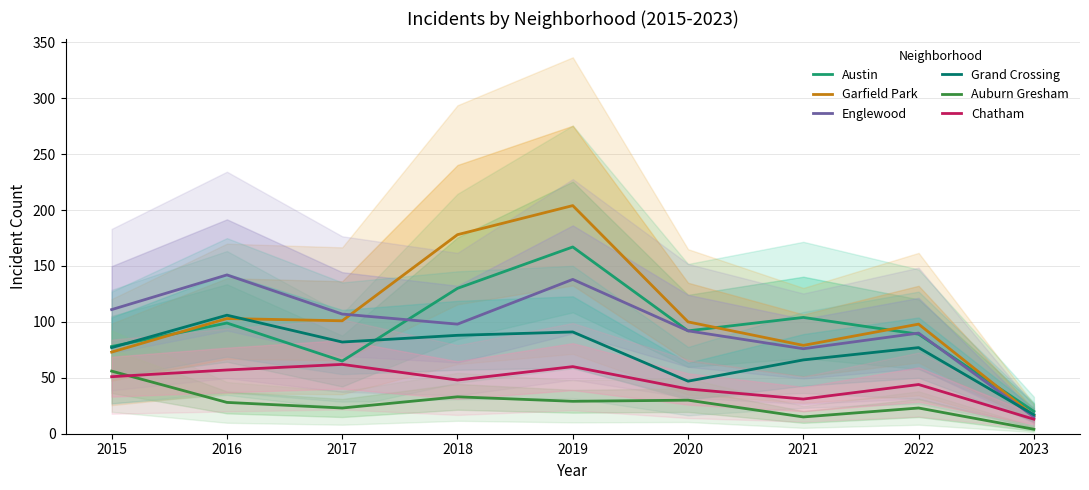

True or false: Auburn Gresham has more than 0 interior local peaks.

True